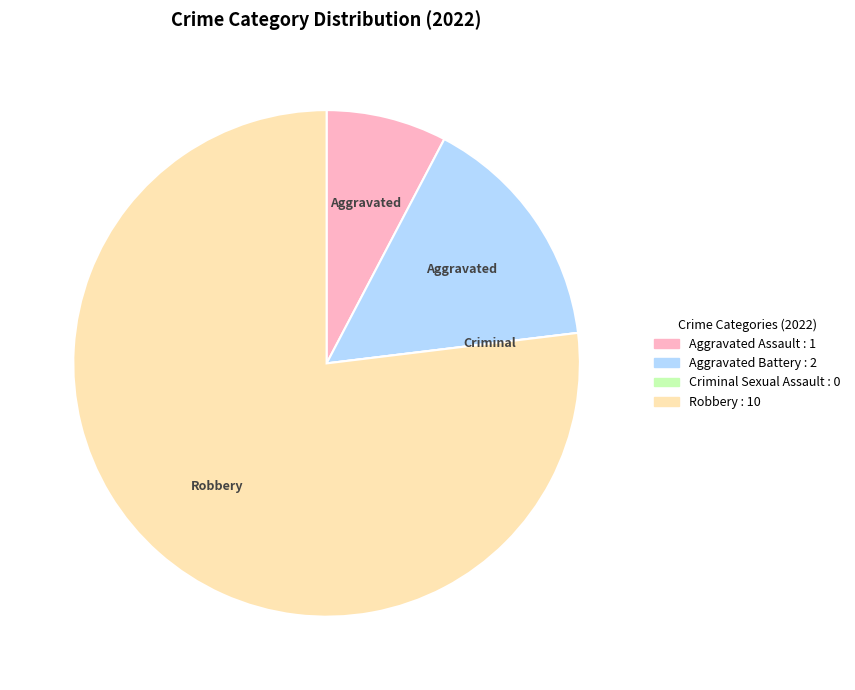

Is the sum of Robbery and Aggravated Battery greater than half?

Yes